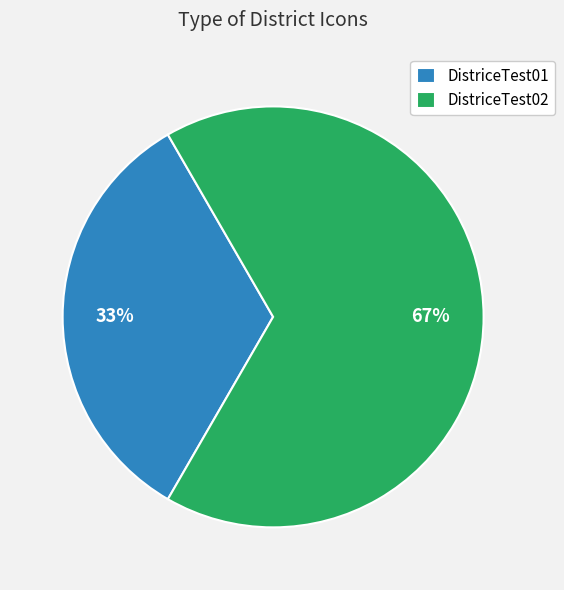

What percentage is the DistriceTest01 slice, to the nearest percent?

33%